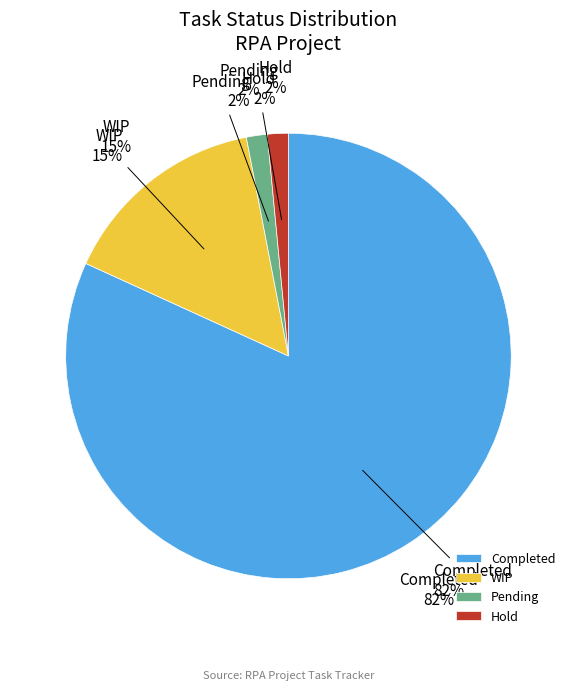

How many segments does this pie chart have?

4